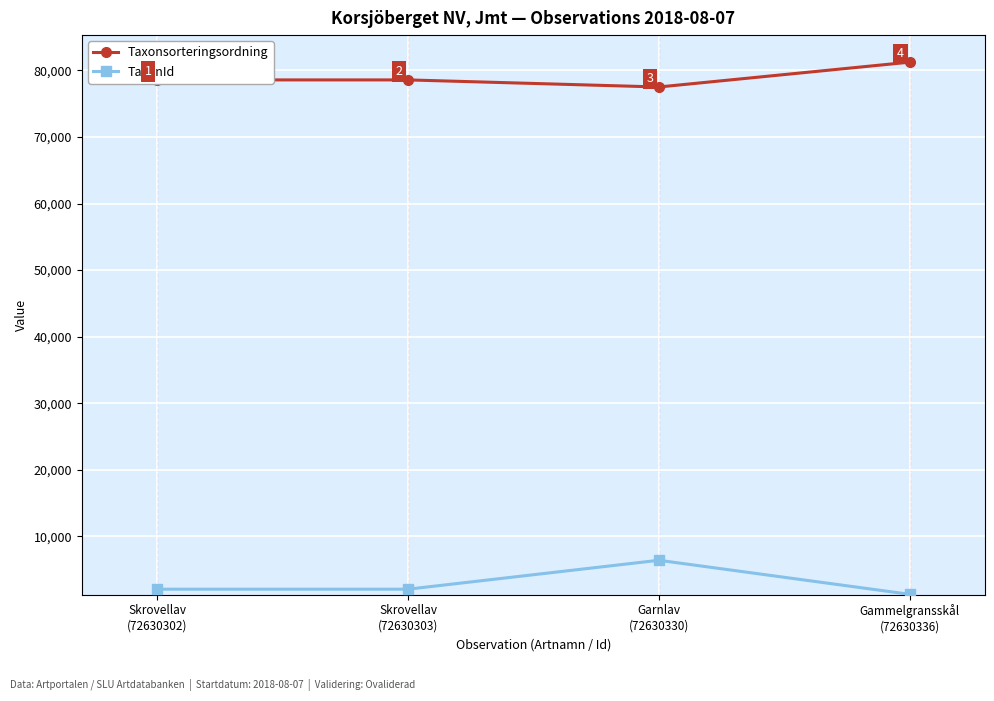

What is the label of the 1st point from the right?

Gammelgransskål
(72630336)